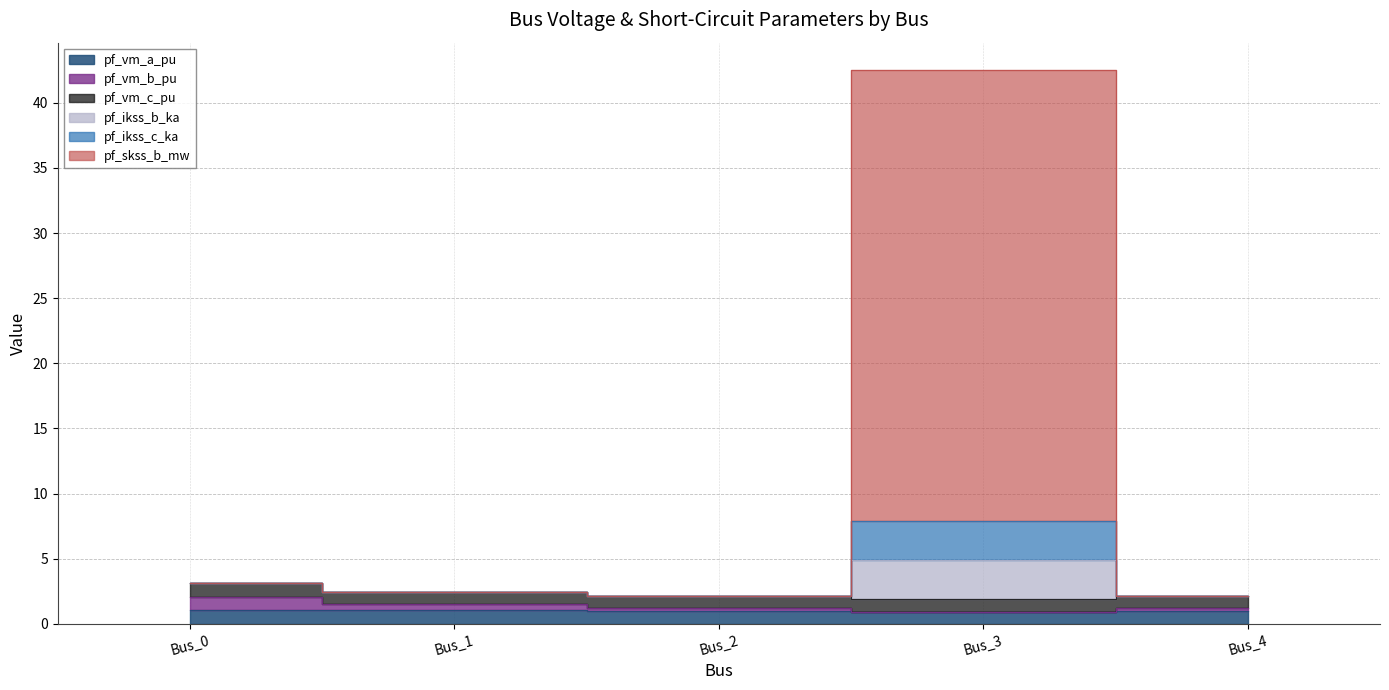

True or false: pf_vm_b_pu has a value of 2.1 at Bus_0.

True